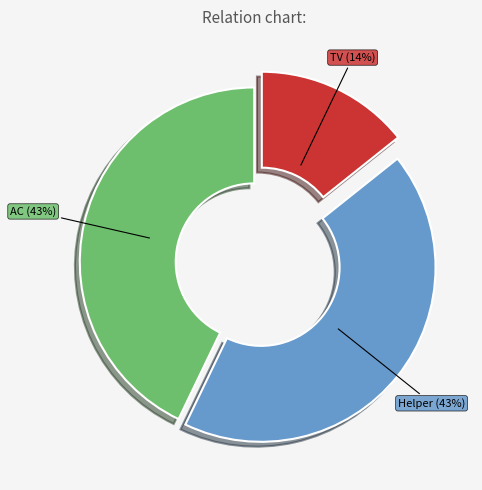

What is the ratio of the value at TV to the value at AC?

0.3